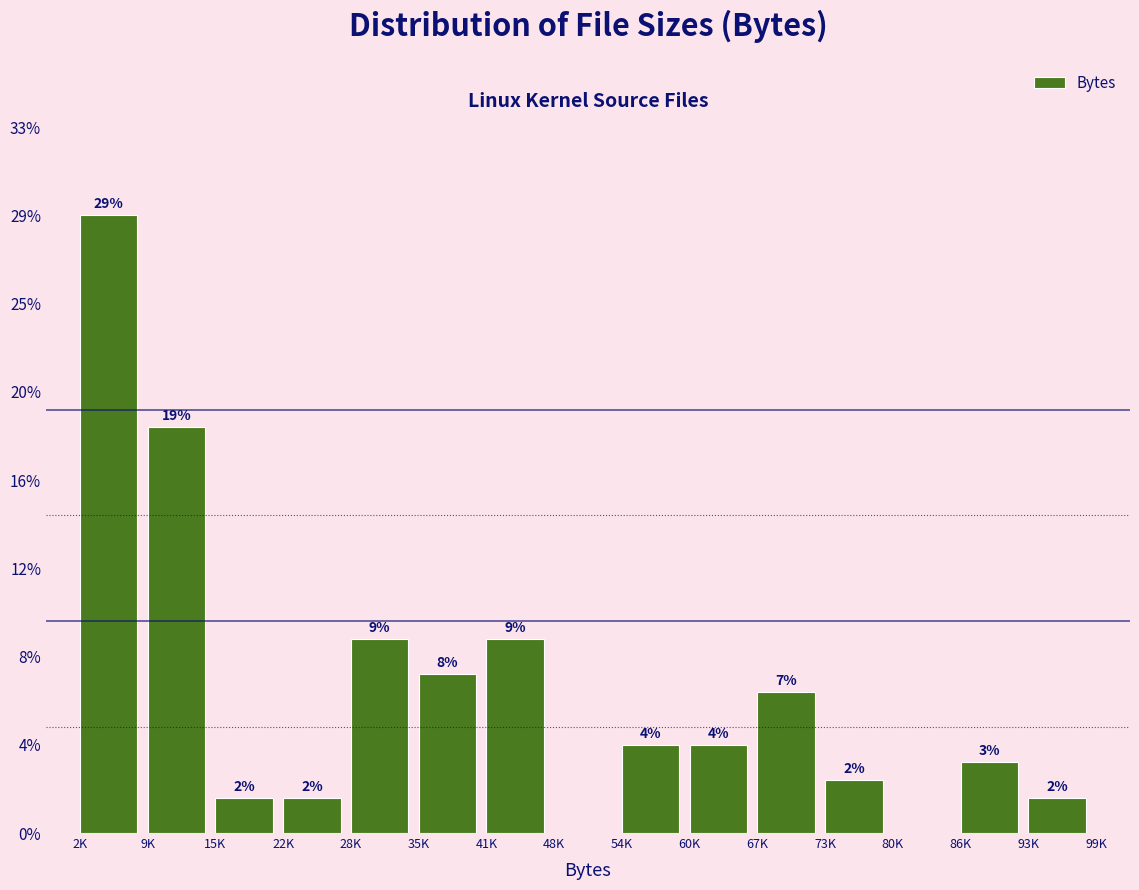

Are the bars horizontal?

No